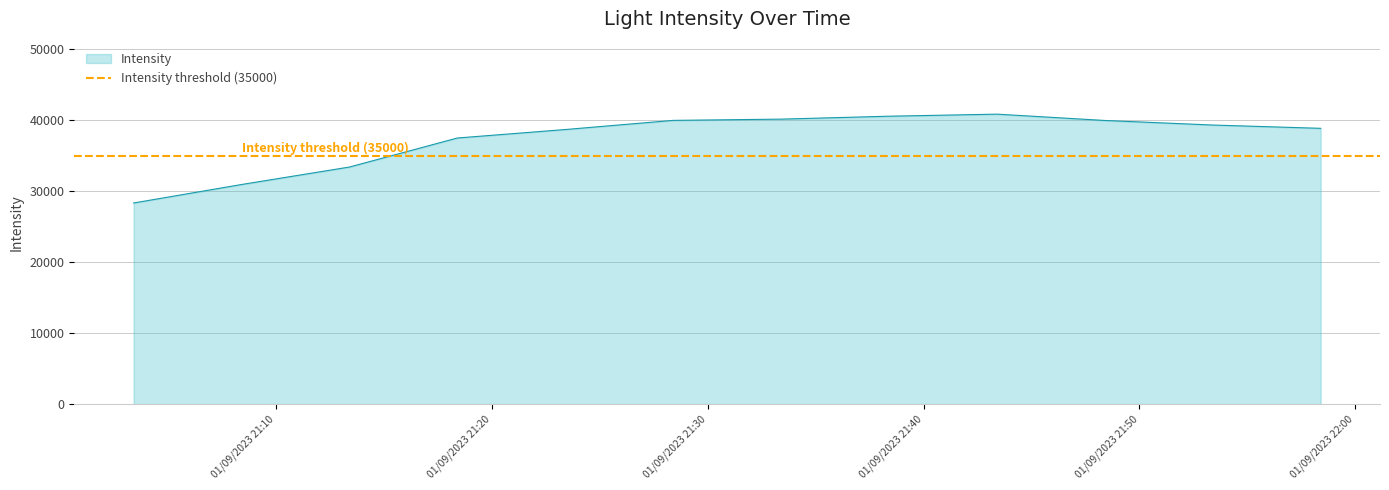

What is the average value?

37401.3